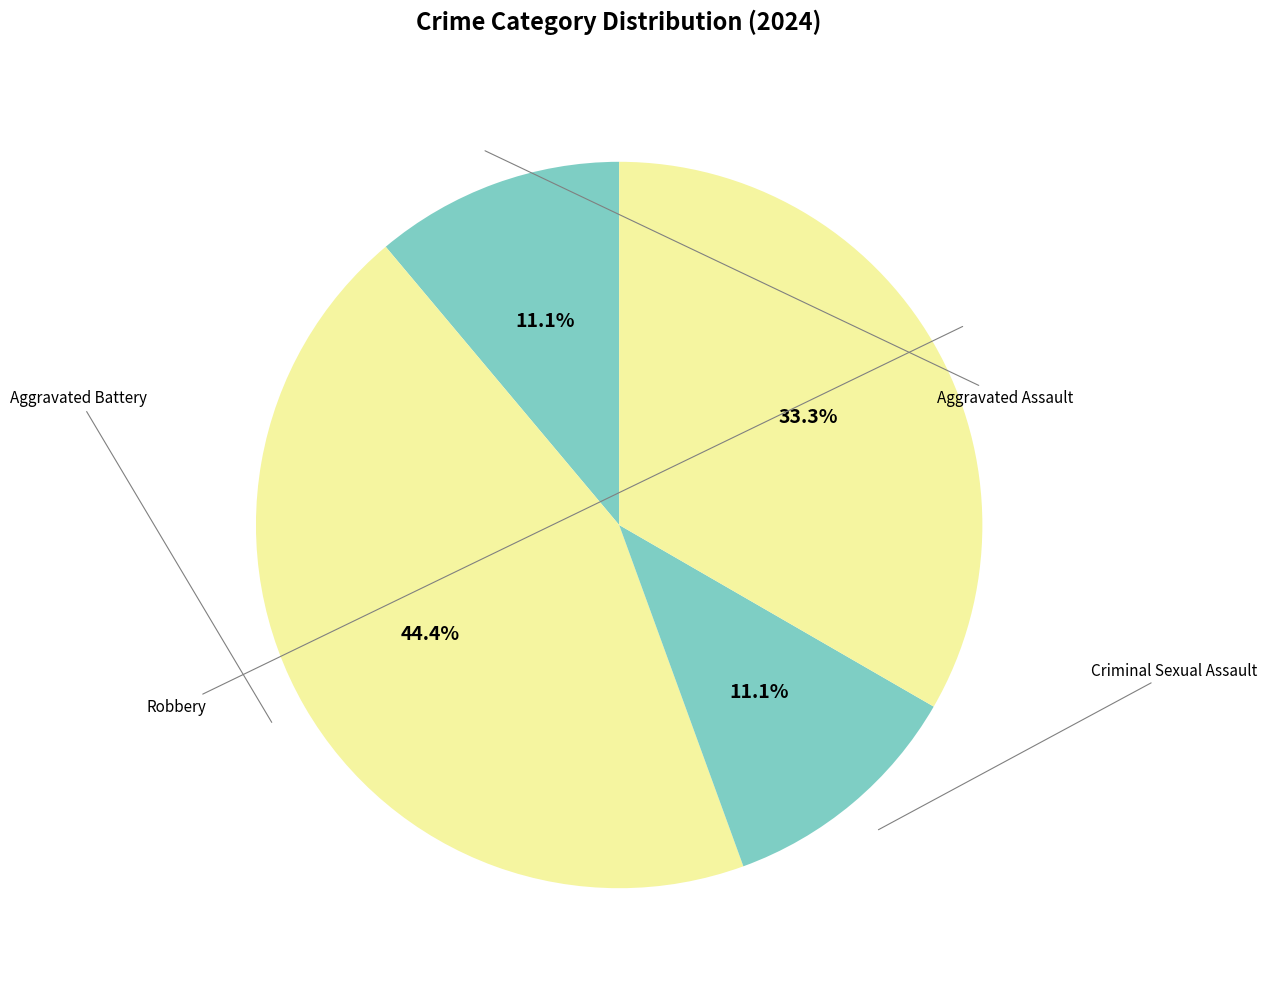

How many slices are in this pie chart?

4